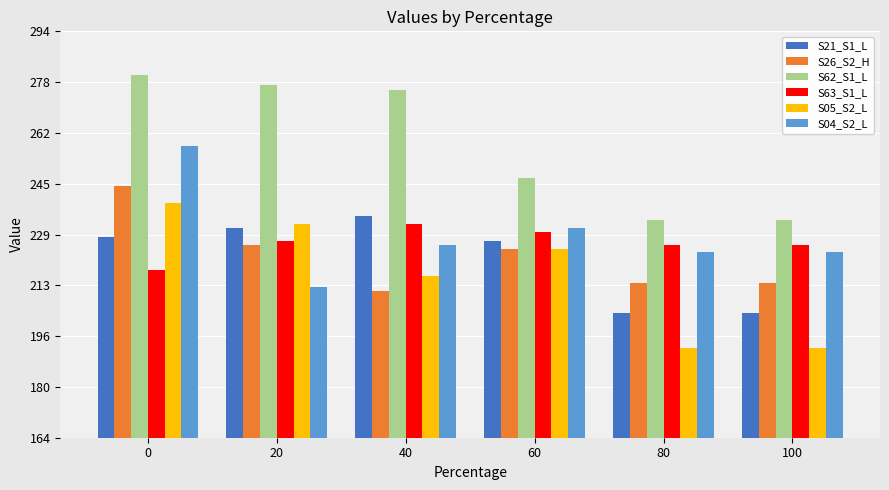

List the series in order of their peak value, highest first.

S62_S1_L, S04_S2_L, S26_S2_H, S05_S2_L, S21_S1_L, S63_S1_L